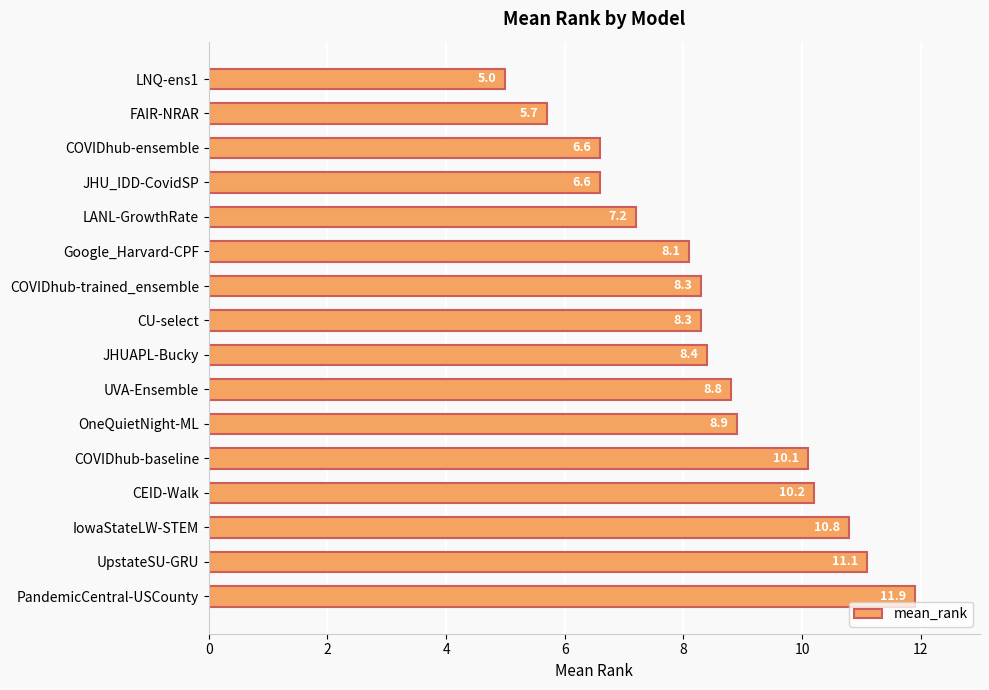

How many bars are there in total?

16